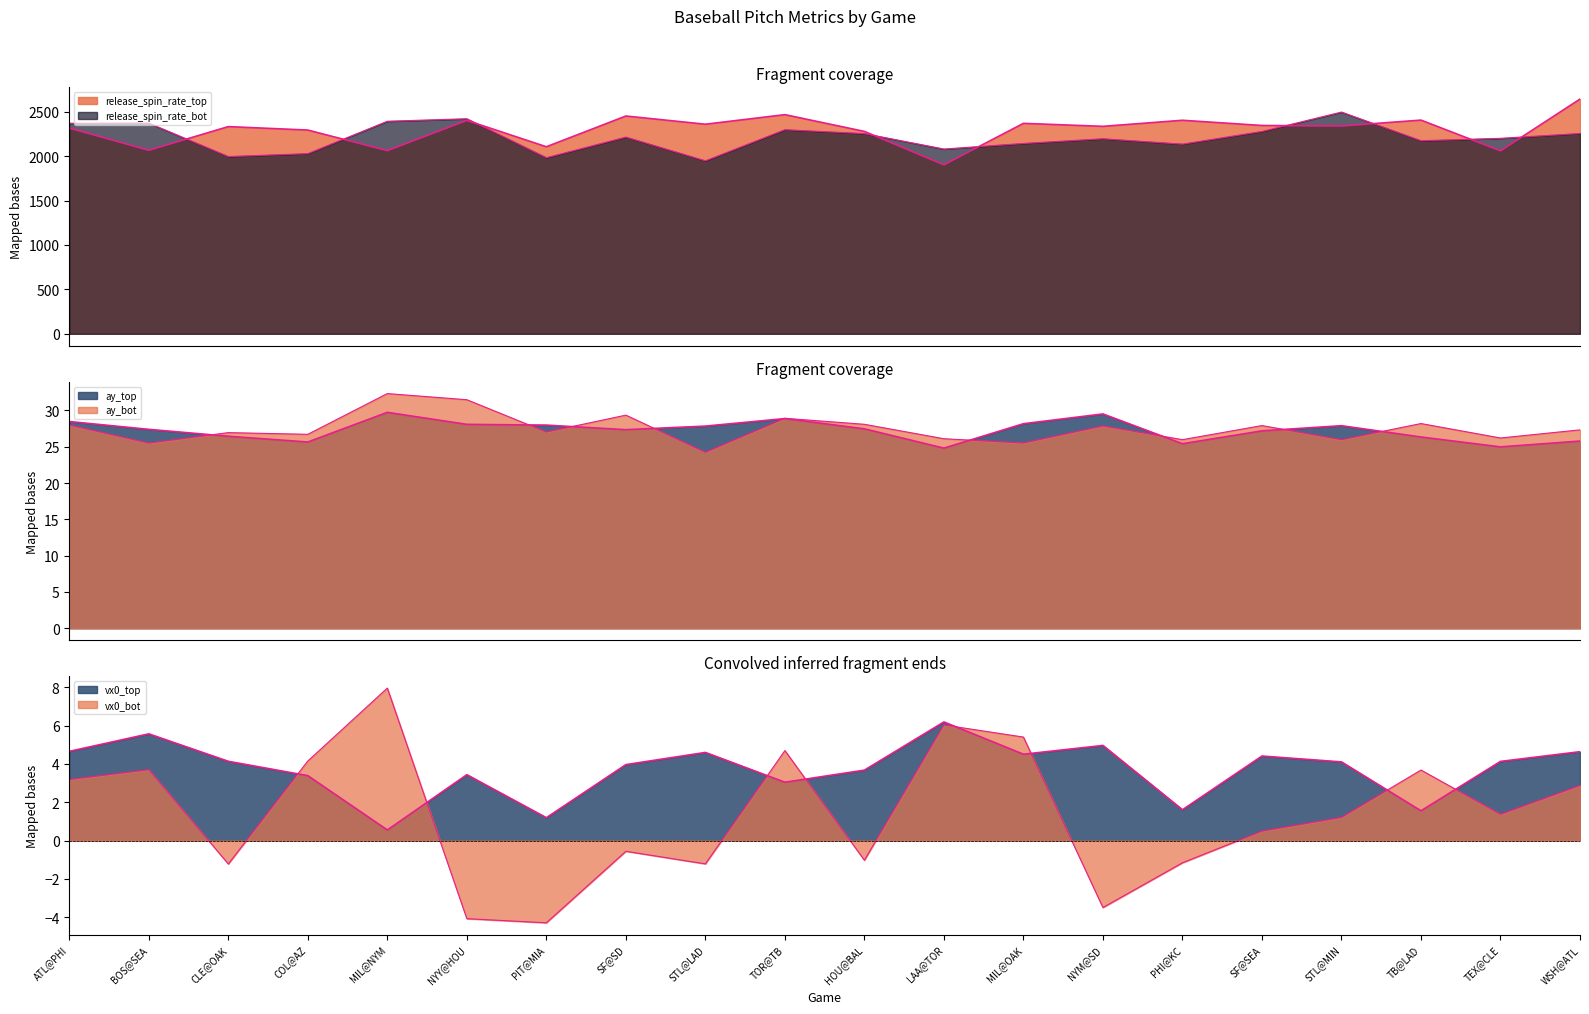

The value of release_spin_rate_top at NYM@SD is 3292.0. True or false?

False